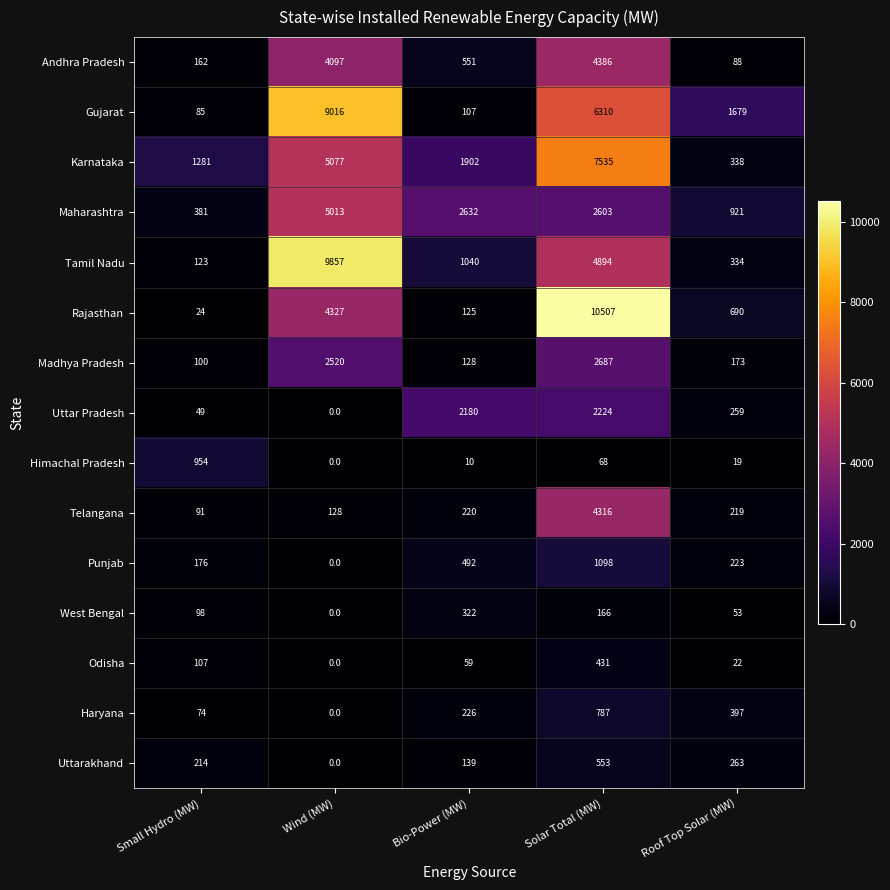

What is the difference between the Maharashtra values at Small Hydro (MW) and Solar Total (MW)?

2222